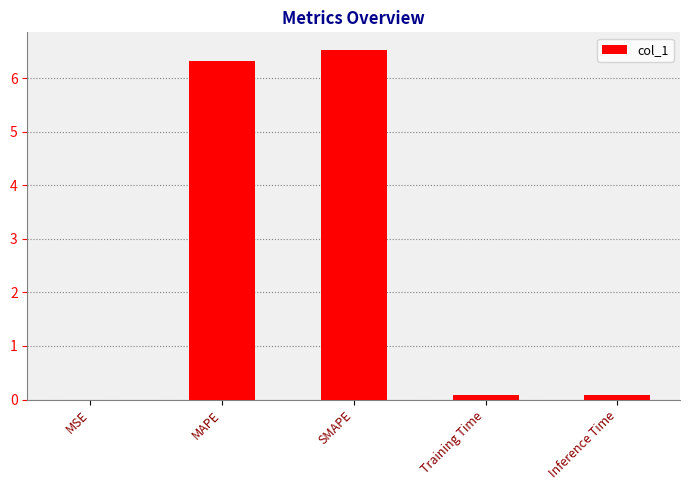

Read the value at SMAPE.

6.5